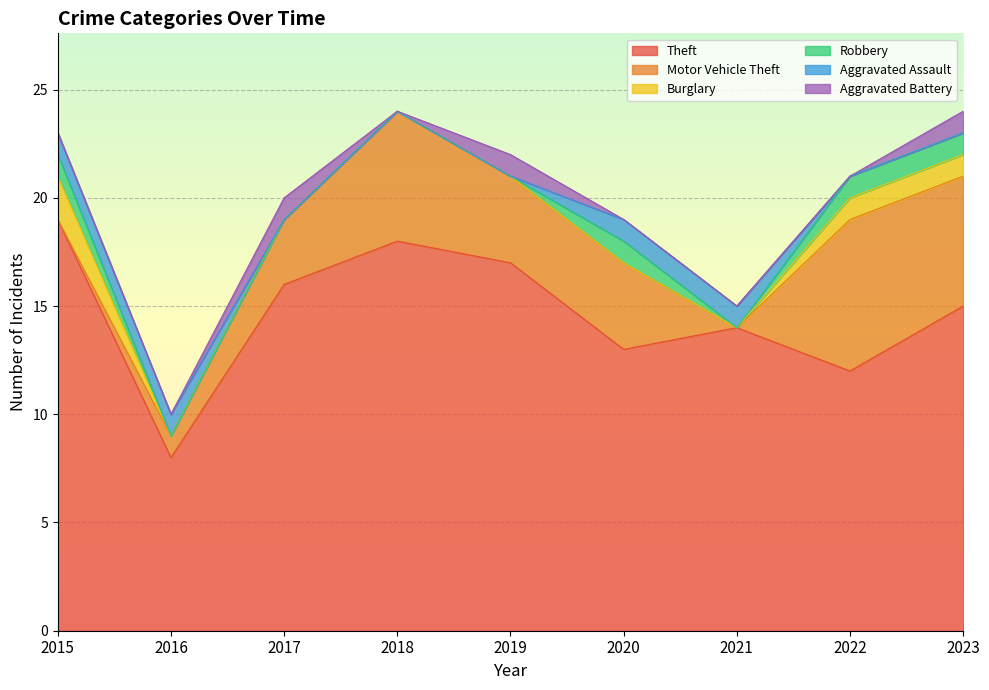

The Theft series shows 19 at 2015. True or false?

True